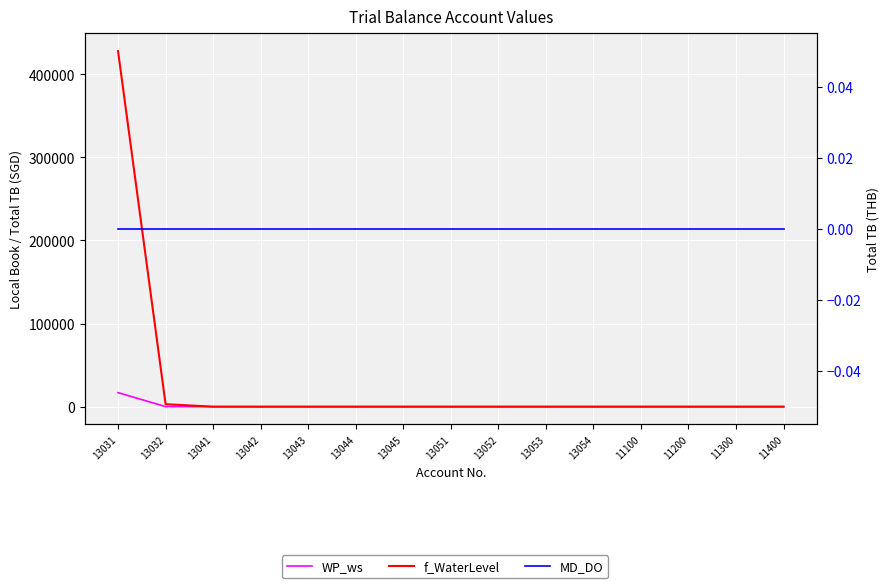

At which category is the sum across all series the highest?

13031